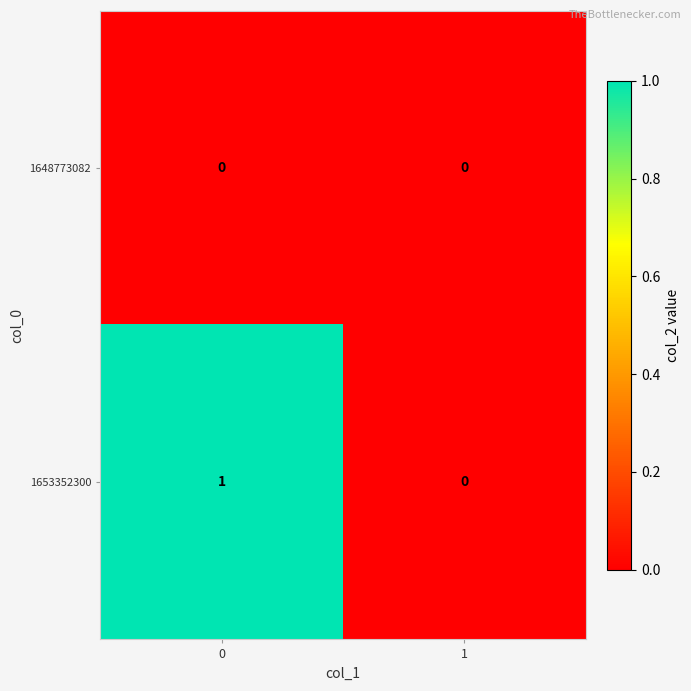

Which series changed the most between 0 and 1?

1653352300